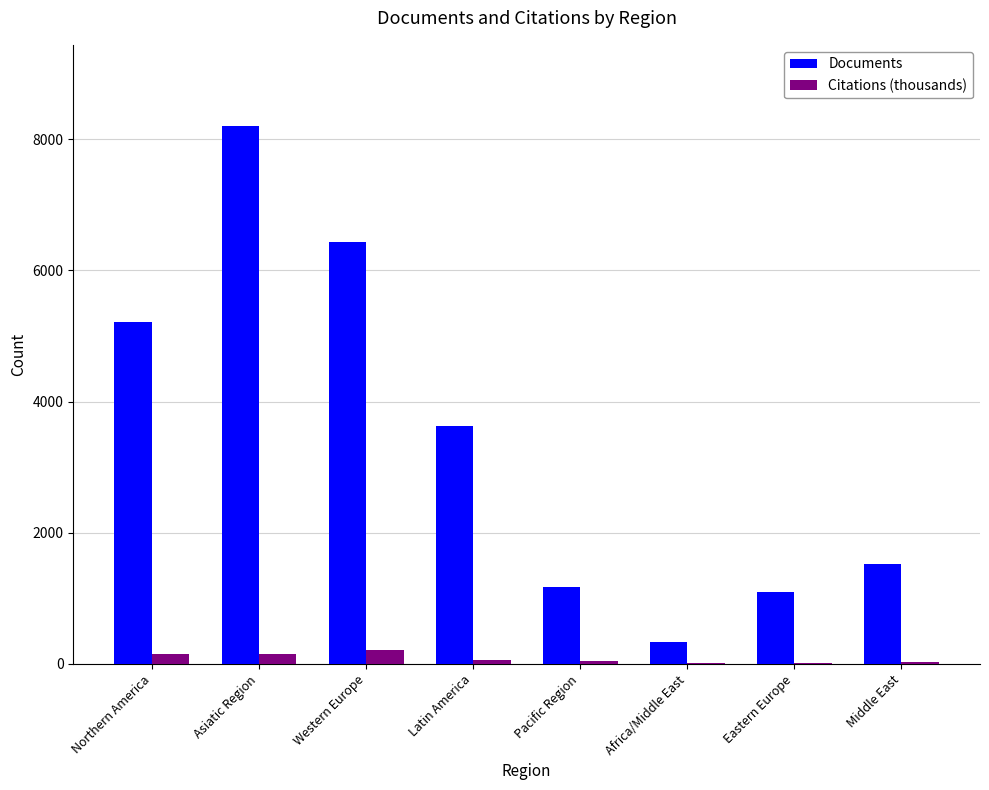

Where does the Citations (thousands) series first go above 60?

Northern America